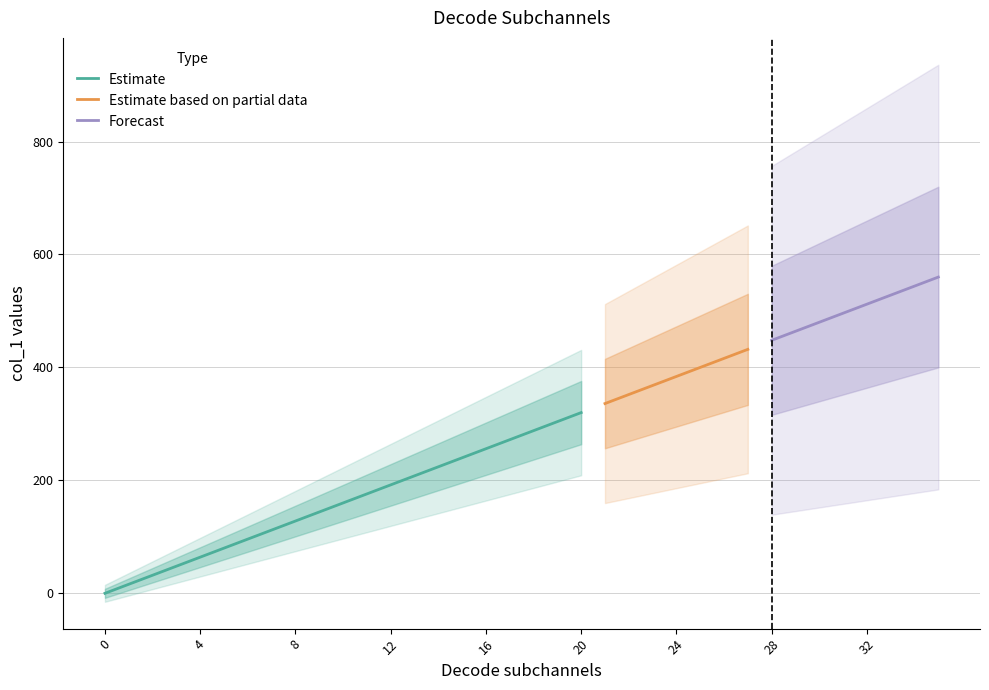

How many values exceed 288?

17